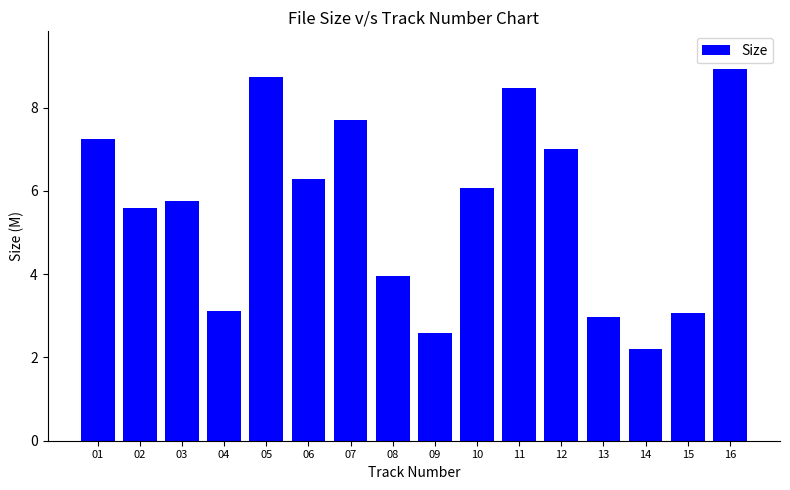

At which category does the chart reach its peak across all series?

16